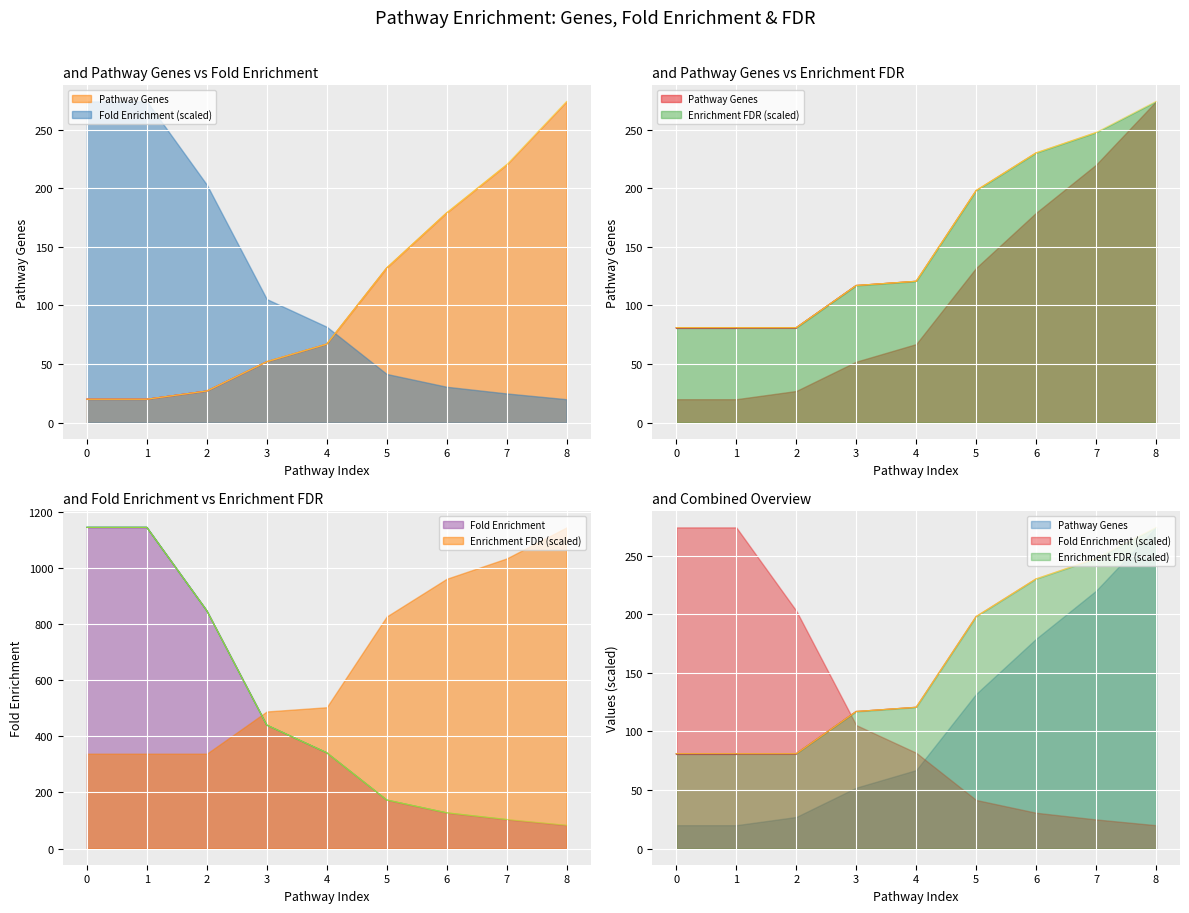

True or false: Fold Enrichment and Pathway Genes cross at least once.

True